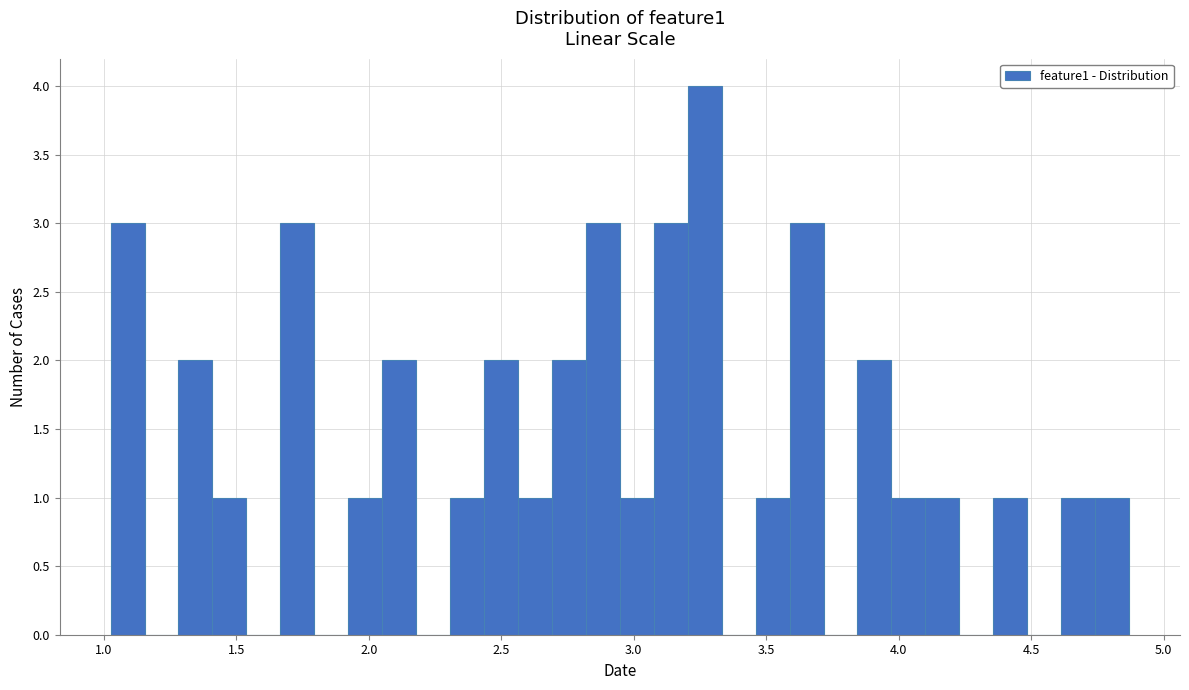

Around what value on the x-axis is the tallest bar? Give the approximate position of its centre, as read against the axis.

3.25